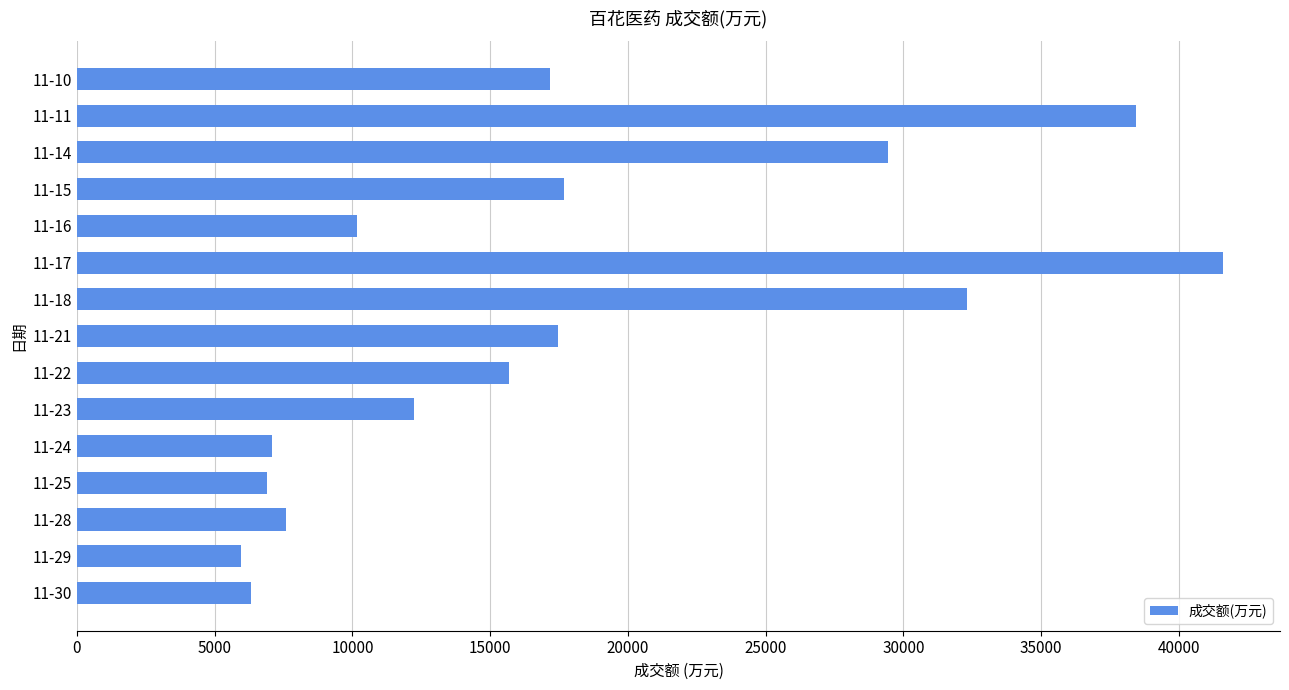

At which category does the chart reach its peak across all series?

11-17